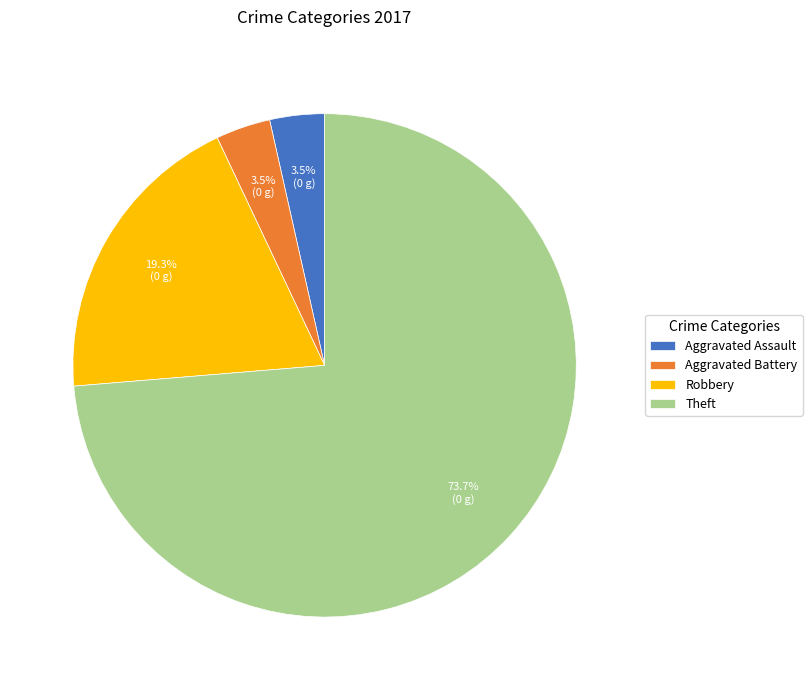

To the nearest percent, what is the difference between the largest and smallest slice percentages?

70%